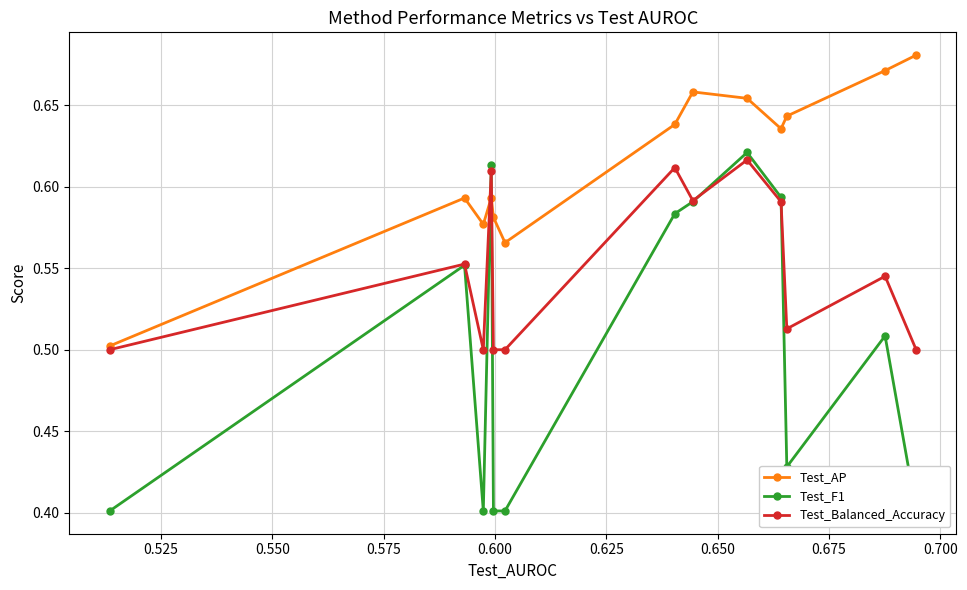

How many Test_Balanced_Accuracy values are between 0 and 1?

13